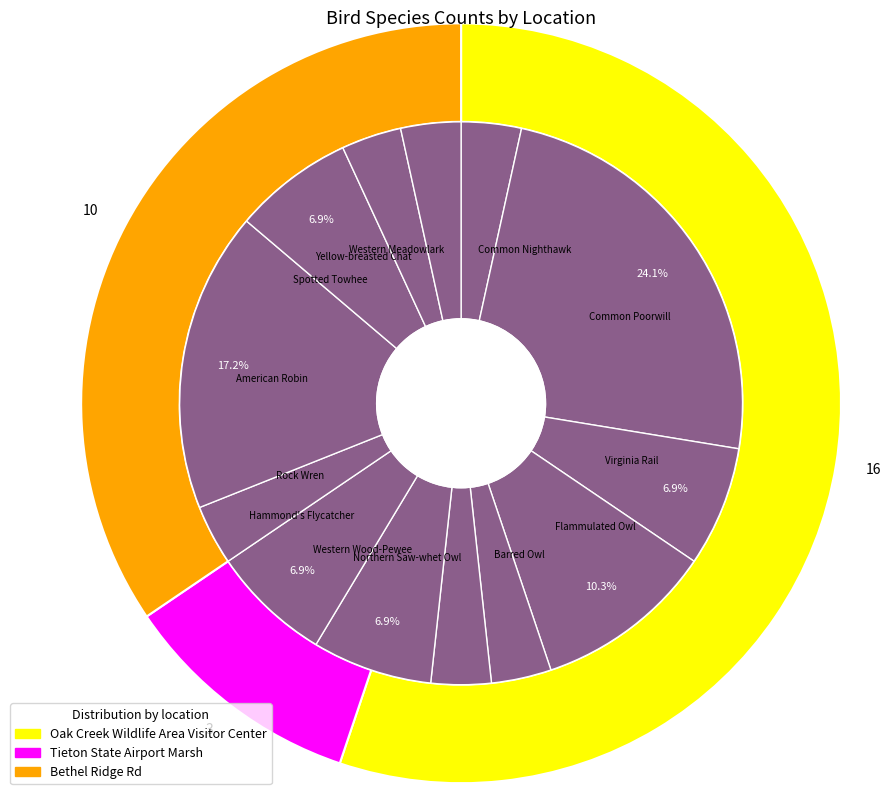

Count the number of slices in the pie.

13